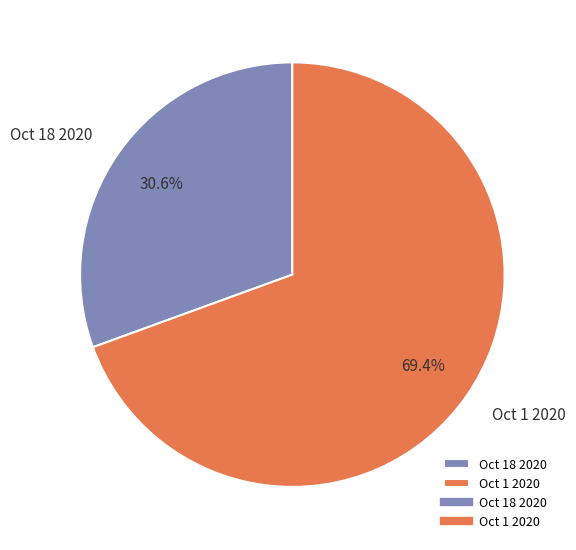

Rank the categories by value from lowest to highest.

Oct 18 2020, Oct 1 2020